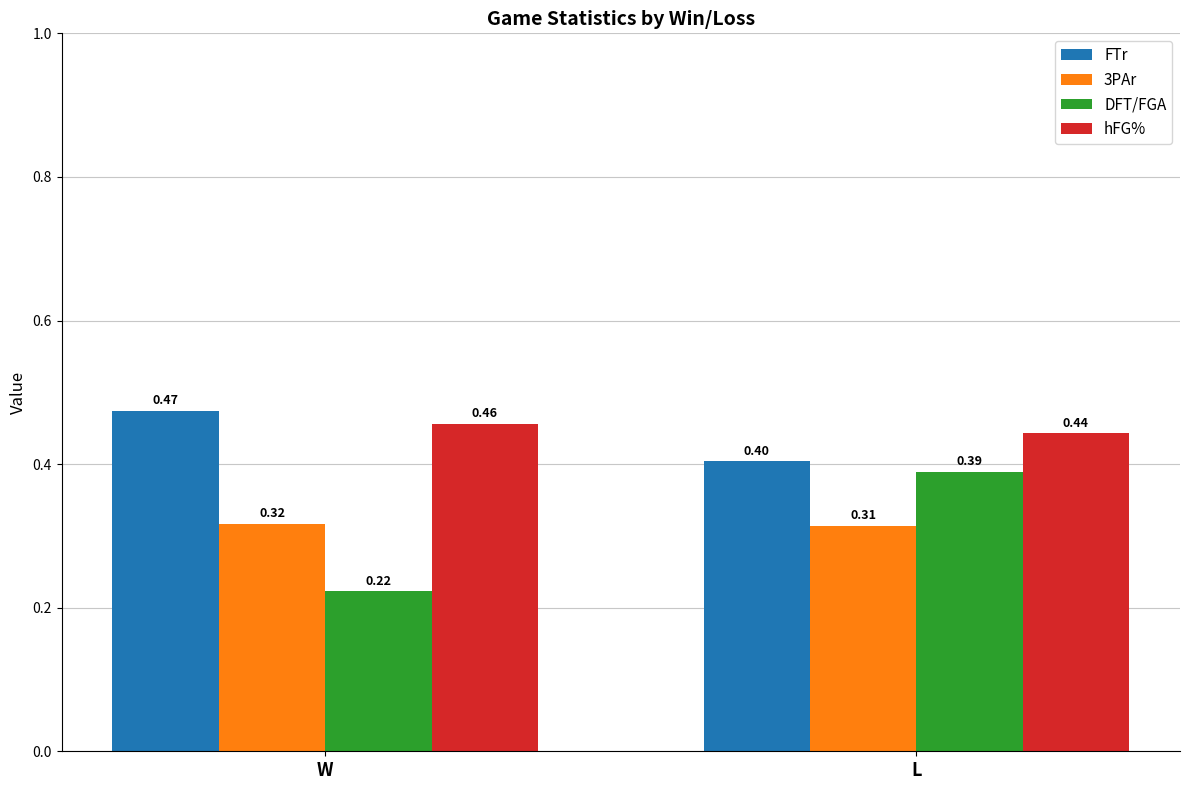

Which label corresponds to the largest value in the chart?

W